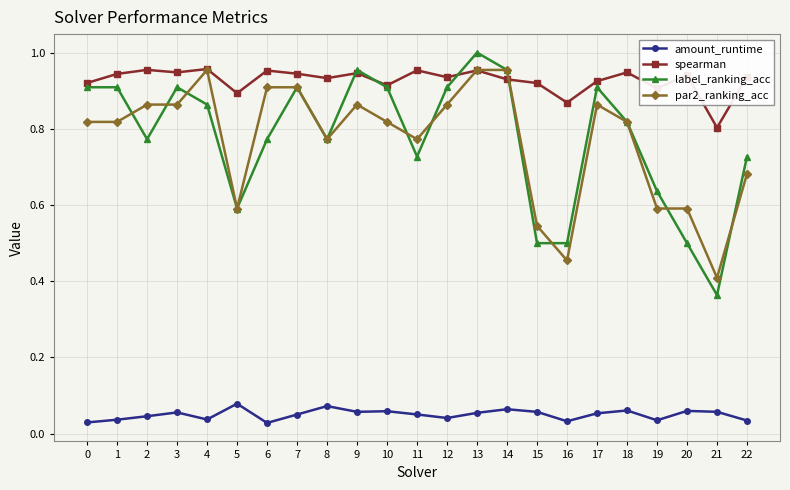

Is the value of par2_ranking_acc at 12 greater than the value of amount_runtime at 6?

Yes